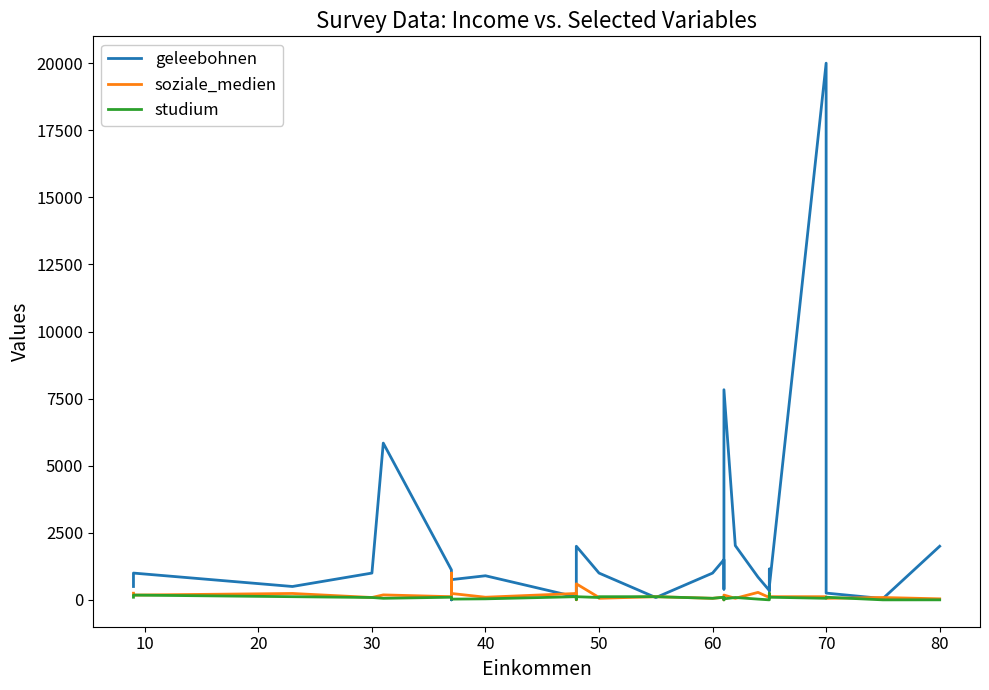

Rank the series by their maximum value, from lowest to highest.

studium, soziale_medien, geleebohnen